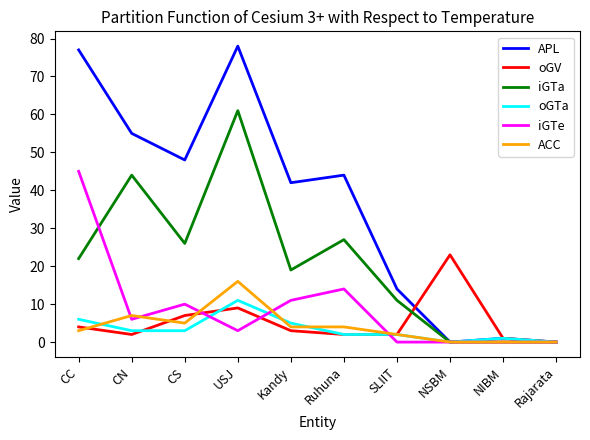

True or false: APL has more than 0 points higher than both neighbors.

True